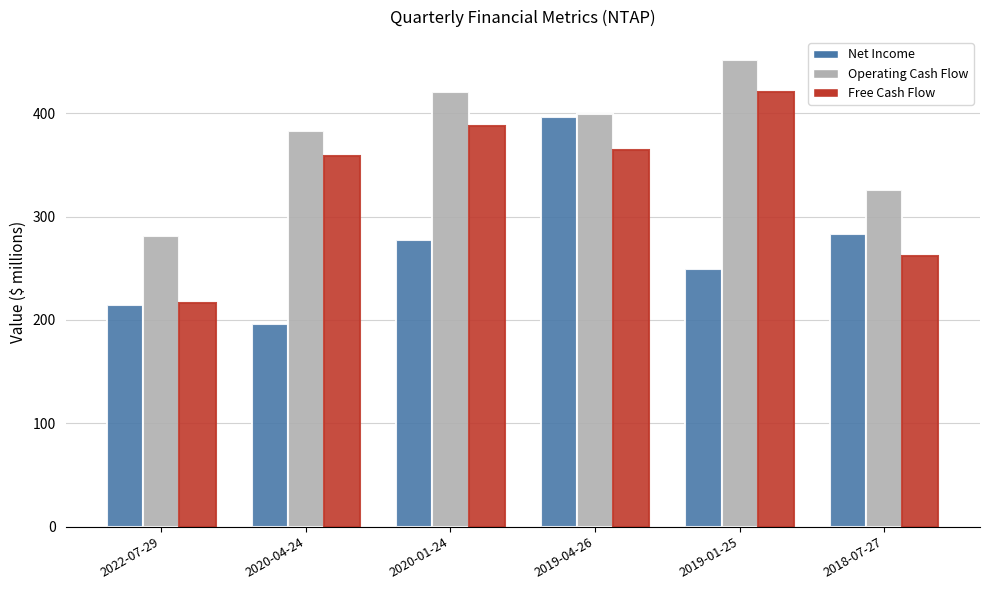

Rank the series by their maximum value, from lowest to highest.

Net Income, Free Cash Flow, Operating Cash Flow